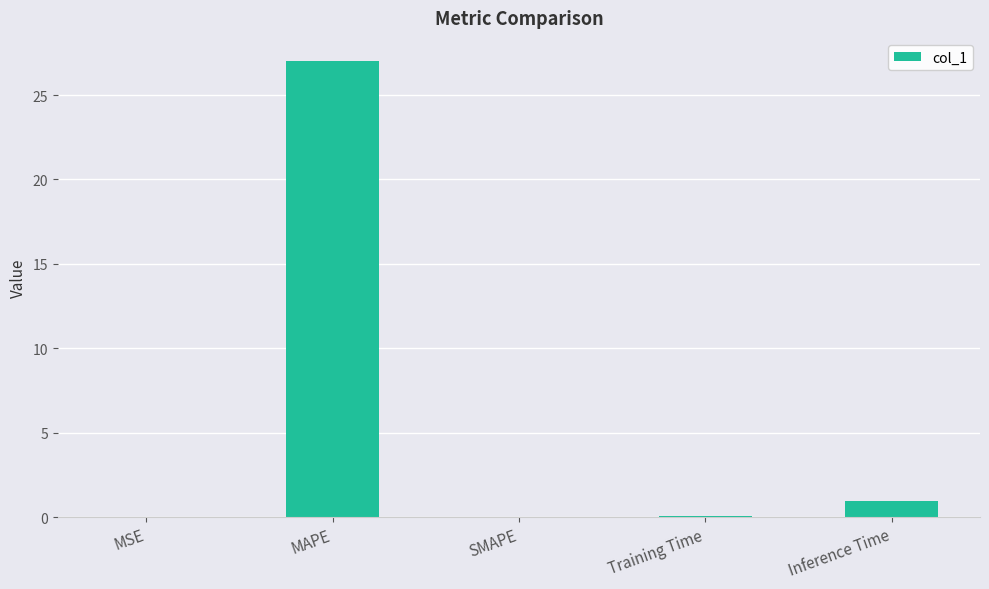

What is the average value?

5.6